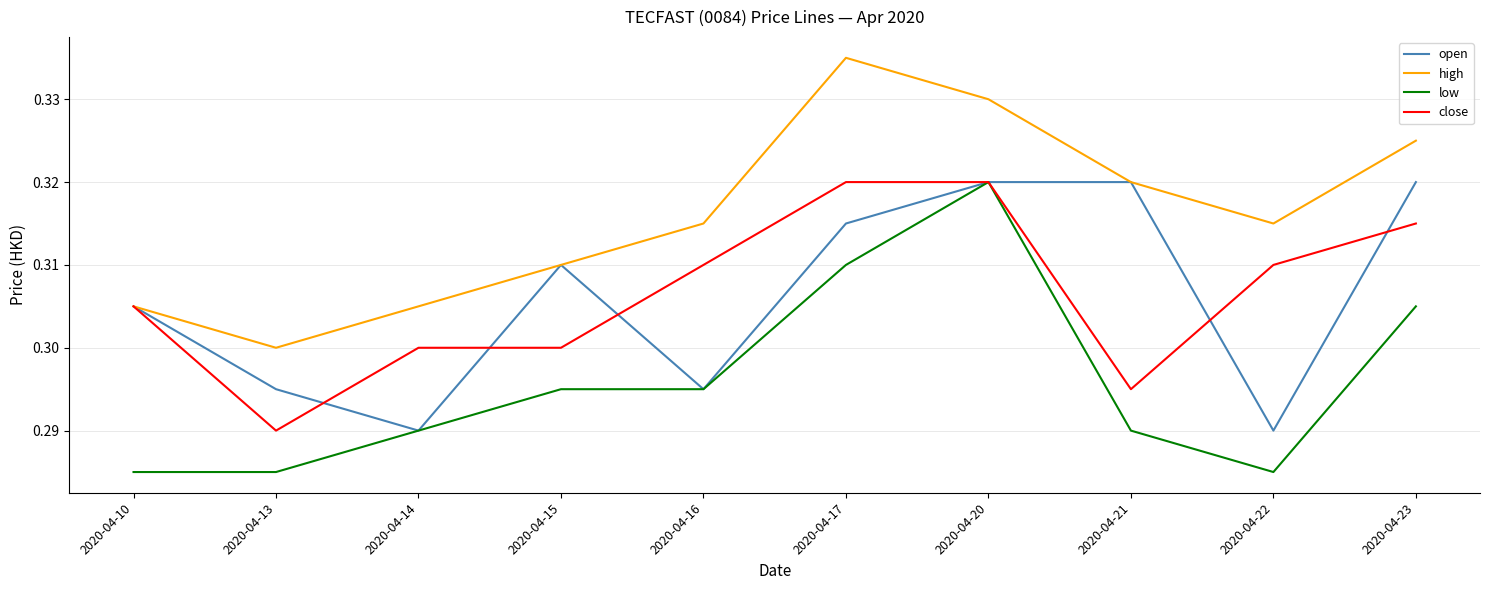

True or false: open has more than 2 points higher than both neighbors.

False